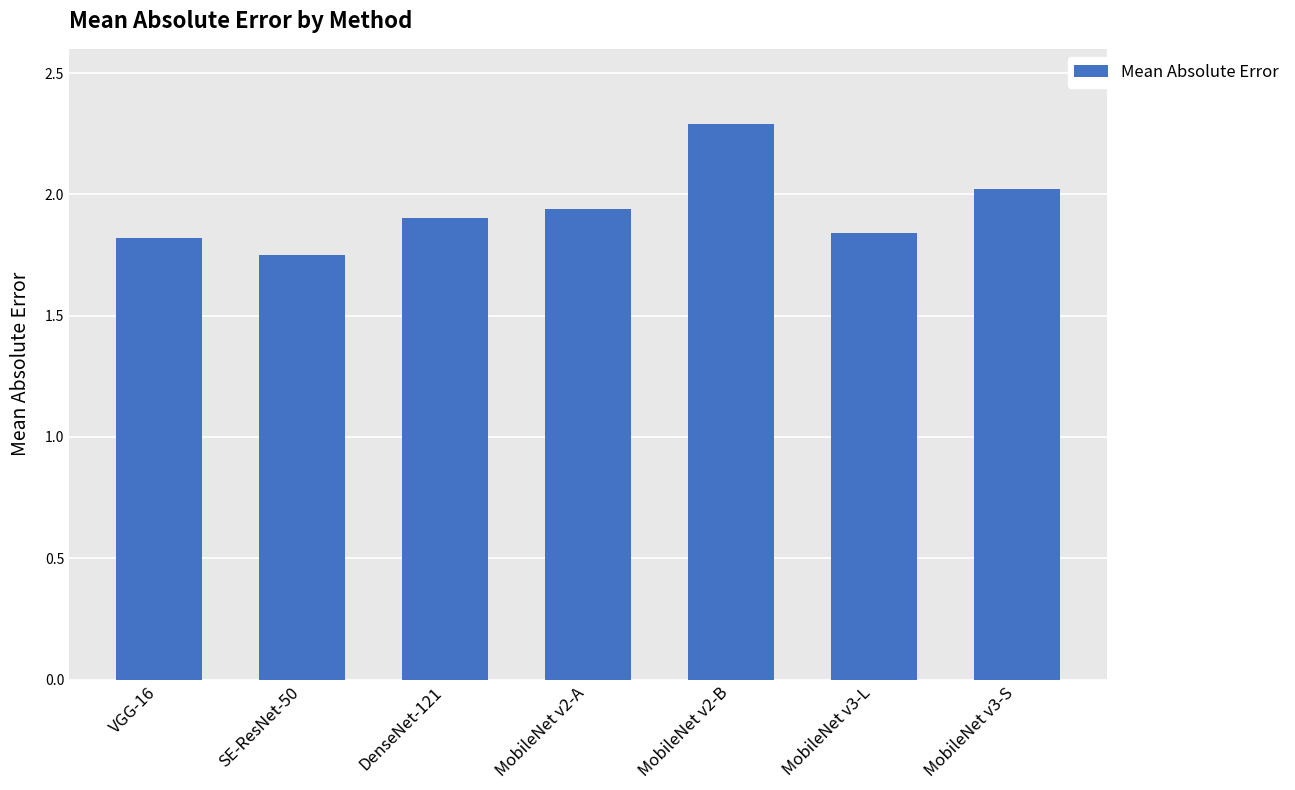

Which has a higher value, MobileNet v3-L or MobileNet v3-S?

MobileNet v3-S